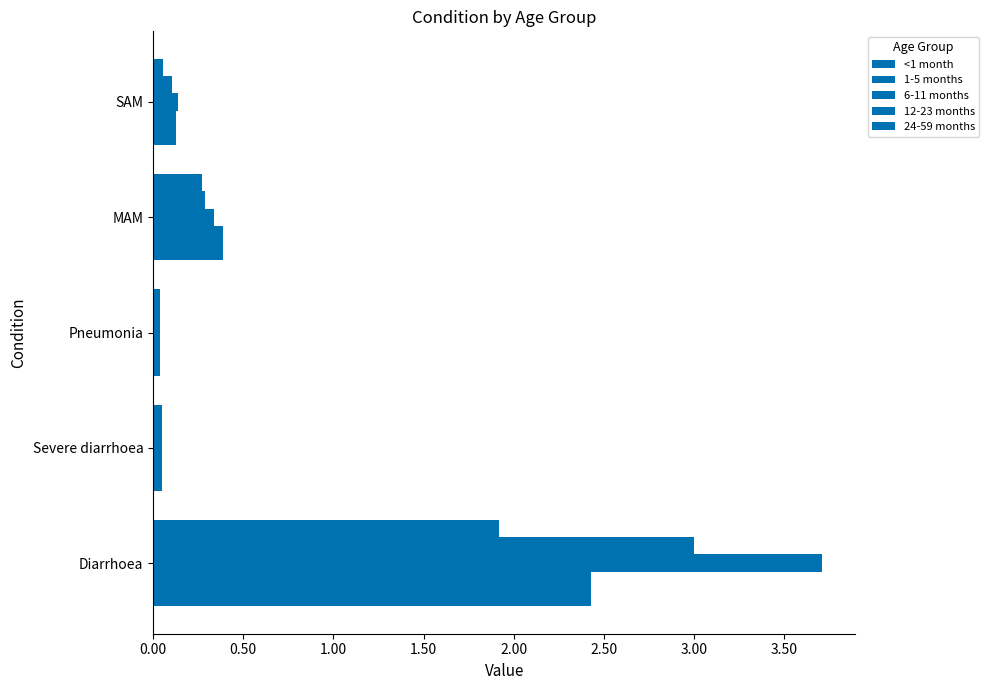

How many distinct data groups are displayed?

5